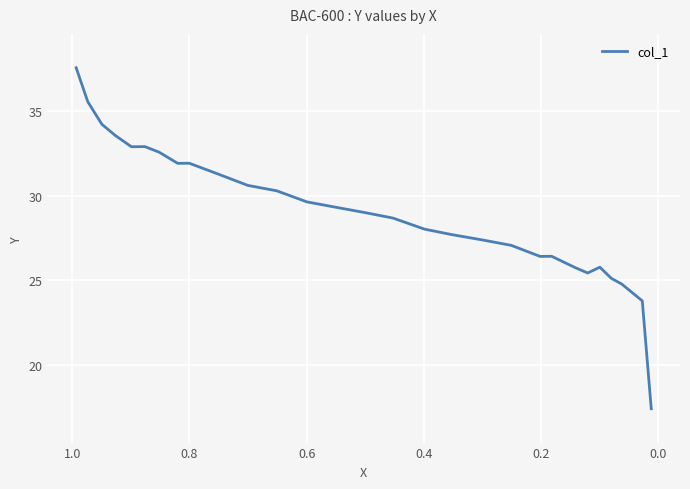

What is the sum of all values?

868.9